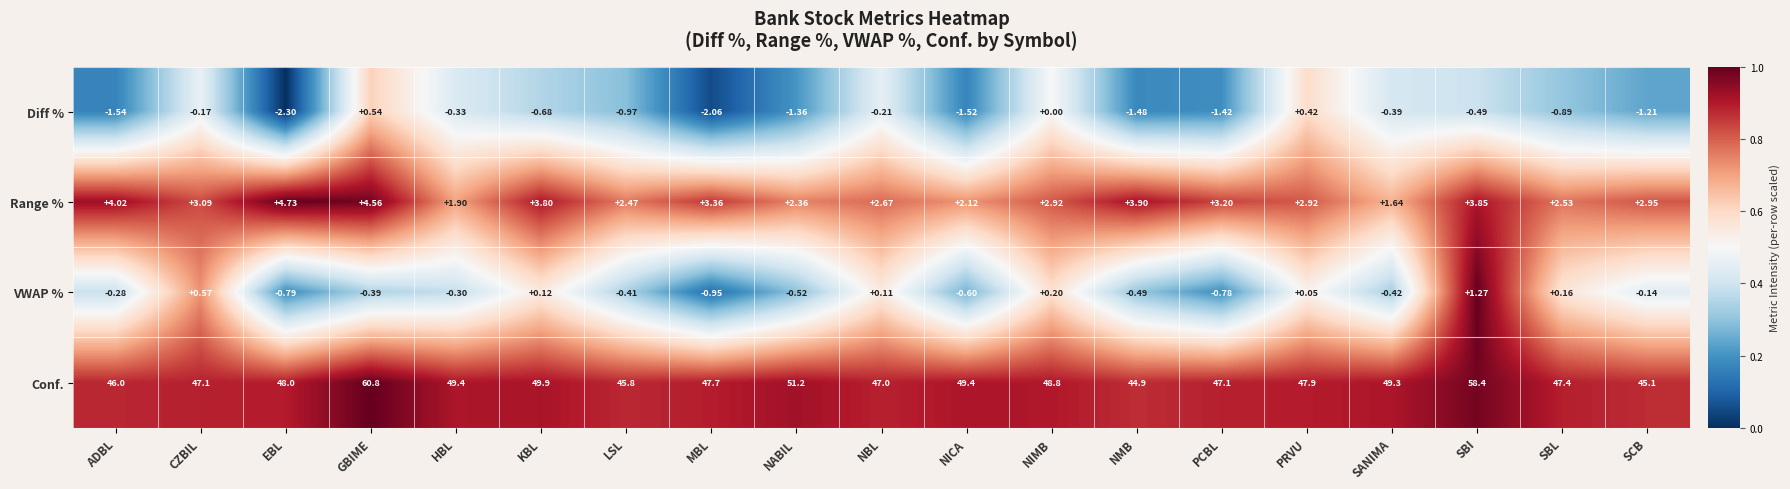

At which label is Range % closest to 3?

SCB